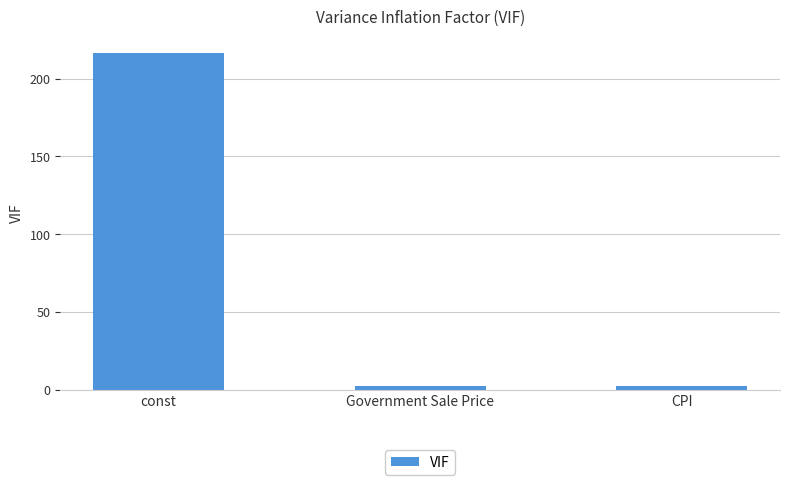

Is it true that the value at const is 55.9?

False